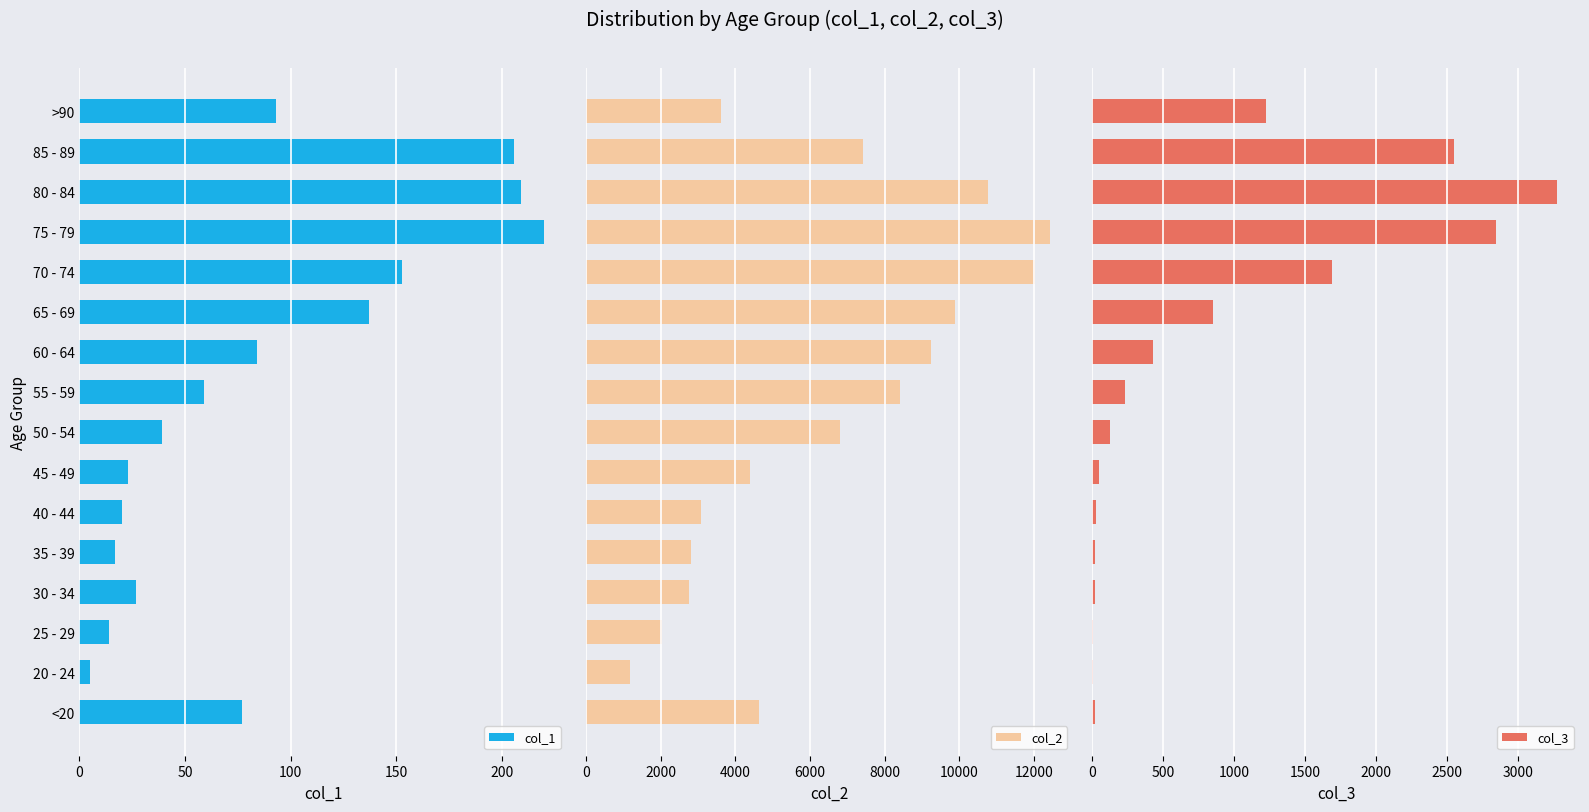

The col_1 series shows 114 at <20. True or false?

False